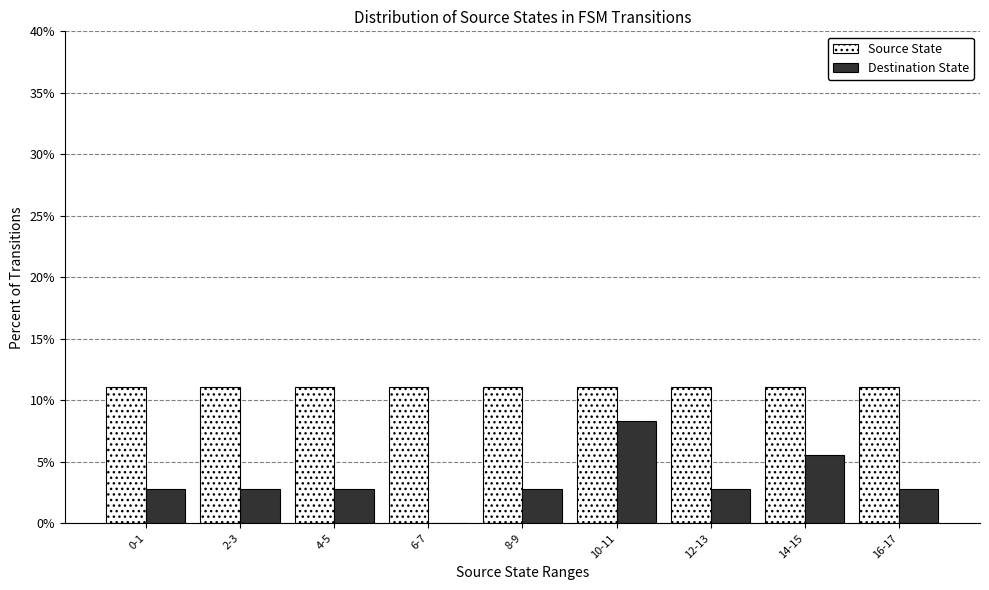

Reading left to right, extract all data points from this chart.

Source State: 0-1=11.1	2-3=11.1	4-5=11.1	6-7=11.1	8-9=11.1	10-11=11.1	12-13=11.1	14-15=11.1	16-17=11.1
Destination State: 0-1=2.8	2-3=2.8	4-5=2.8	6-7=0.0	8-9=2.8	10-11=8.3	12-13=2.8	14-15=5.6	16-17=2.8